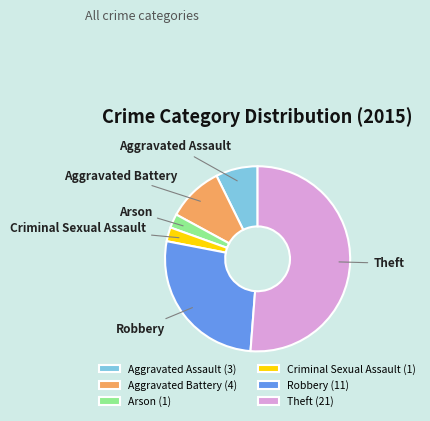

The Criminal Sexual Assault (1) slice represents 9% of the pie. True or false?

False